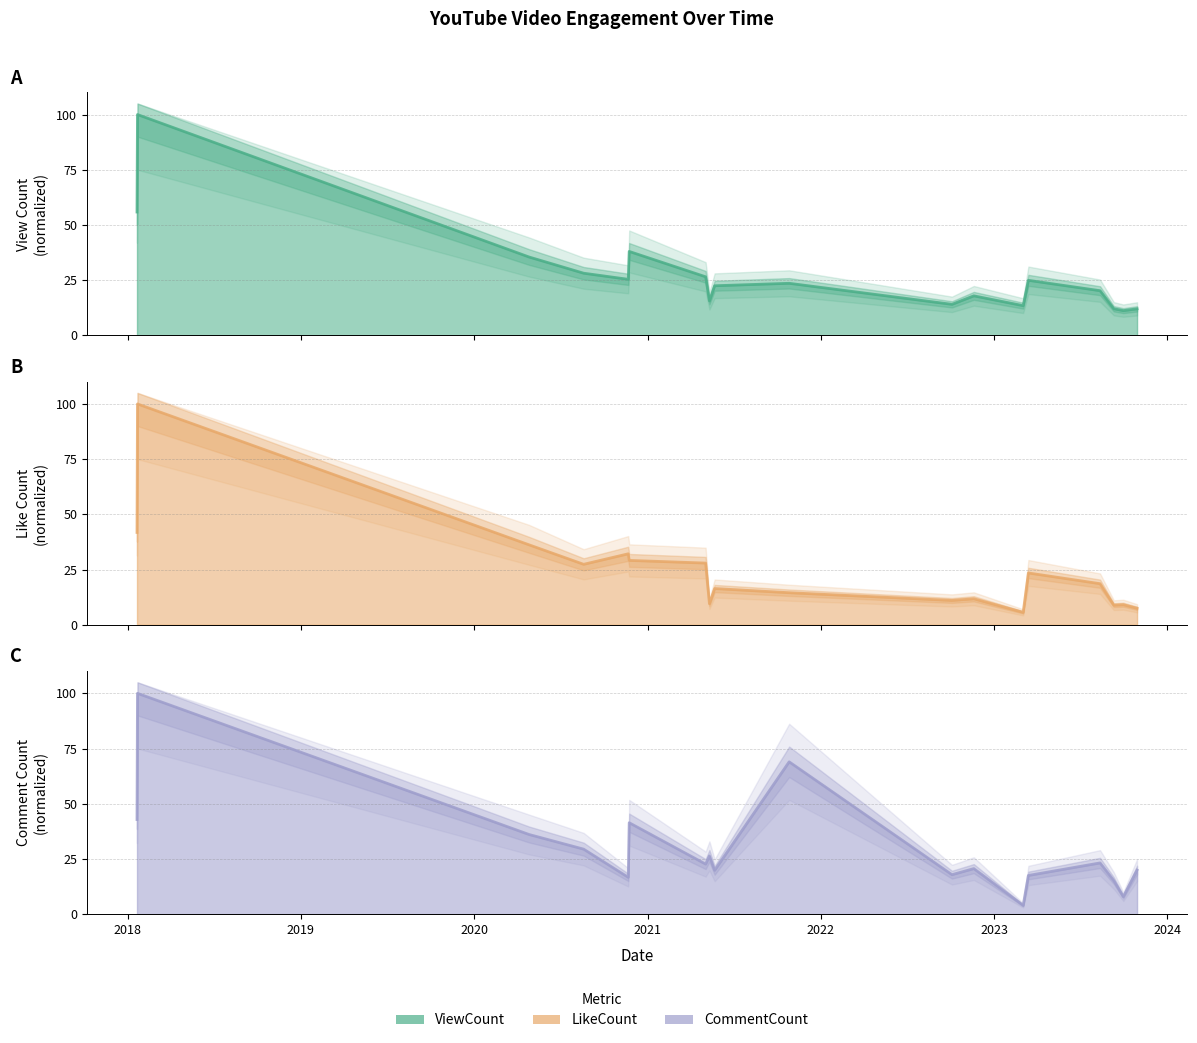

What is the label of the 2nd point from the left?

2018